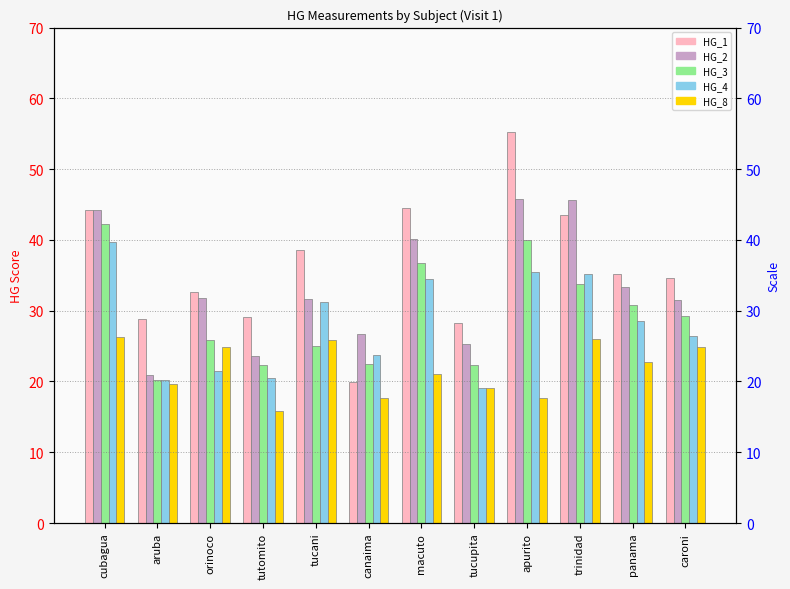

What are all the series names shown in the legend?

HG_1, HG_2, HG_3, HG_4, HG_8